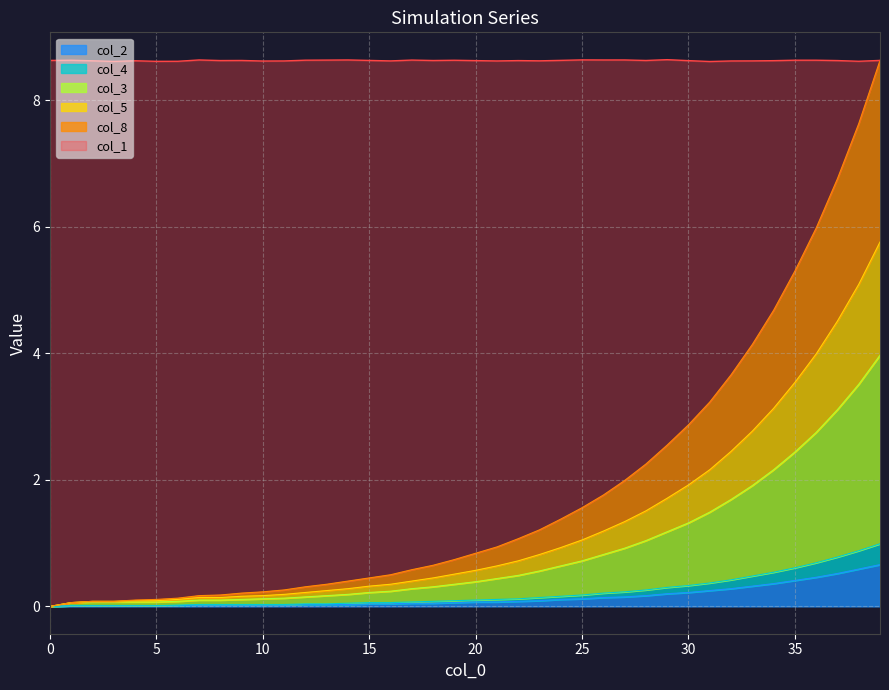

True or false: col_1 and col_3 cross at least once.

False